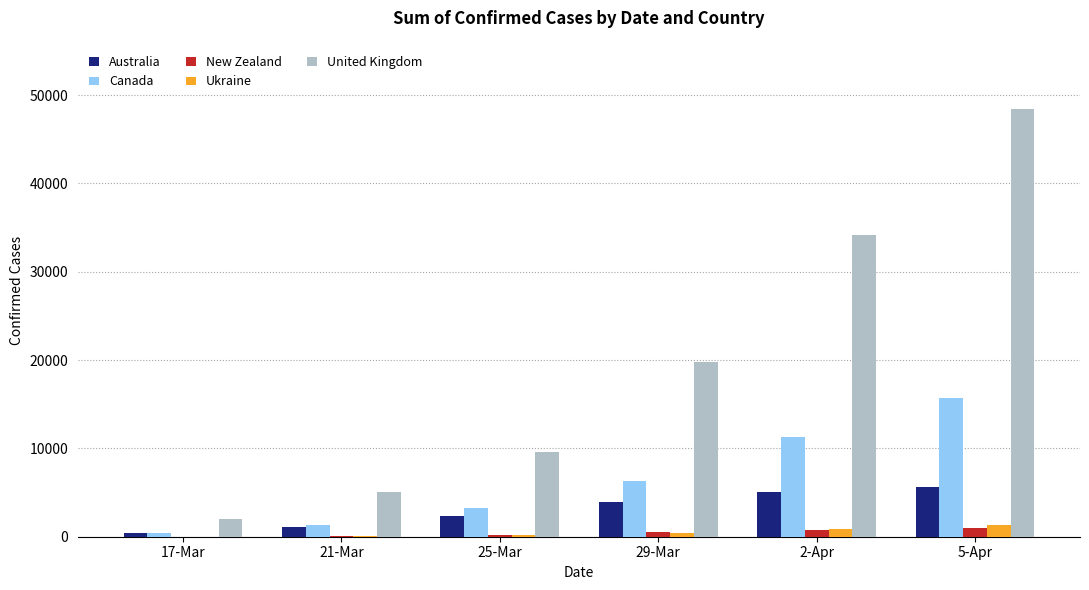

At which category does the chart reach its peak across all series?

5-Apr